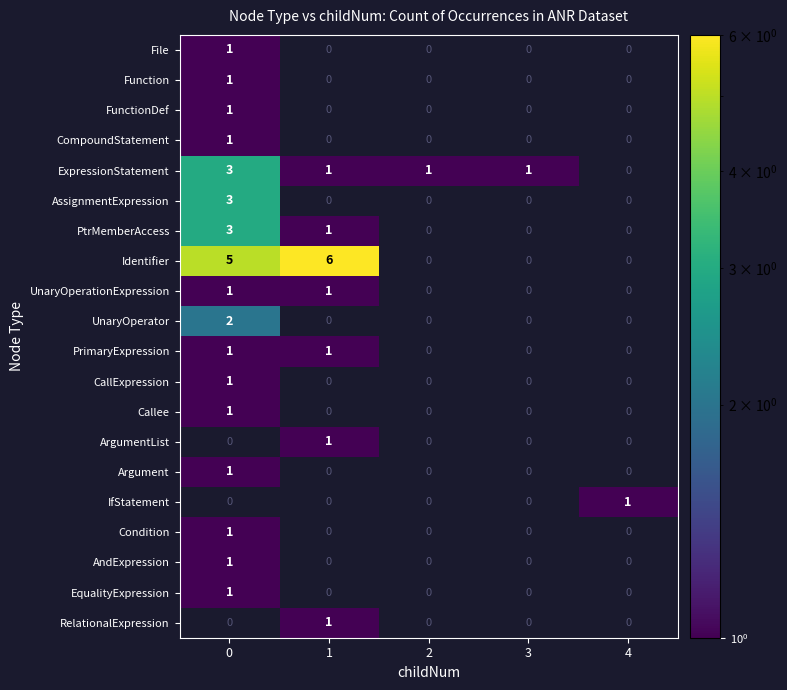

Between 1 and 4, which series saw the biggest shift?

Identifier